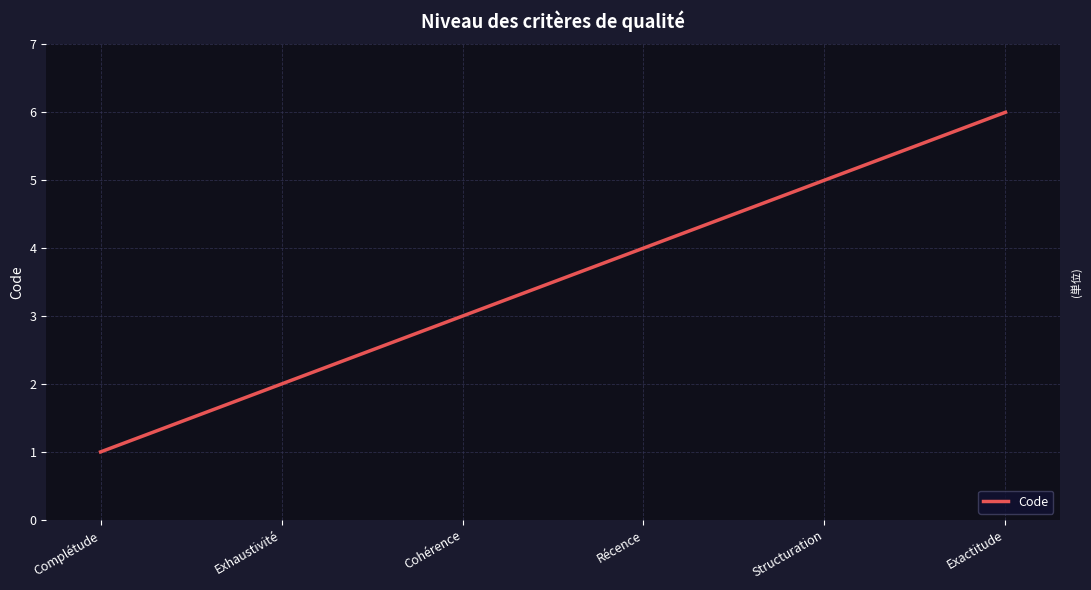

What position from the left is Récence?

4